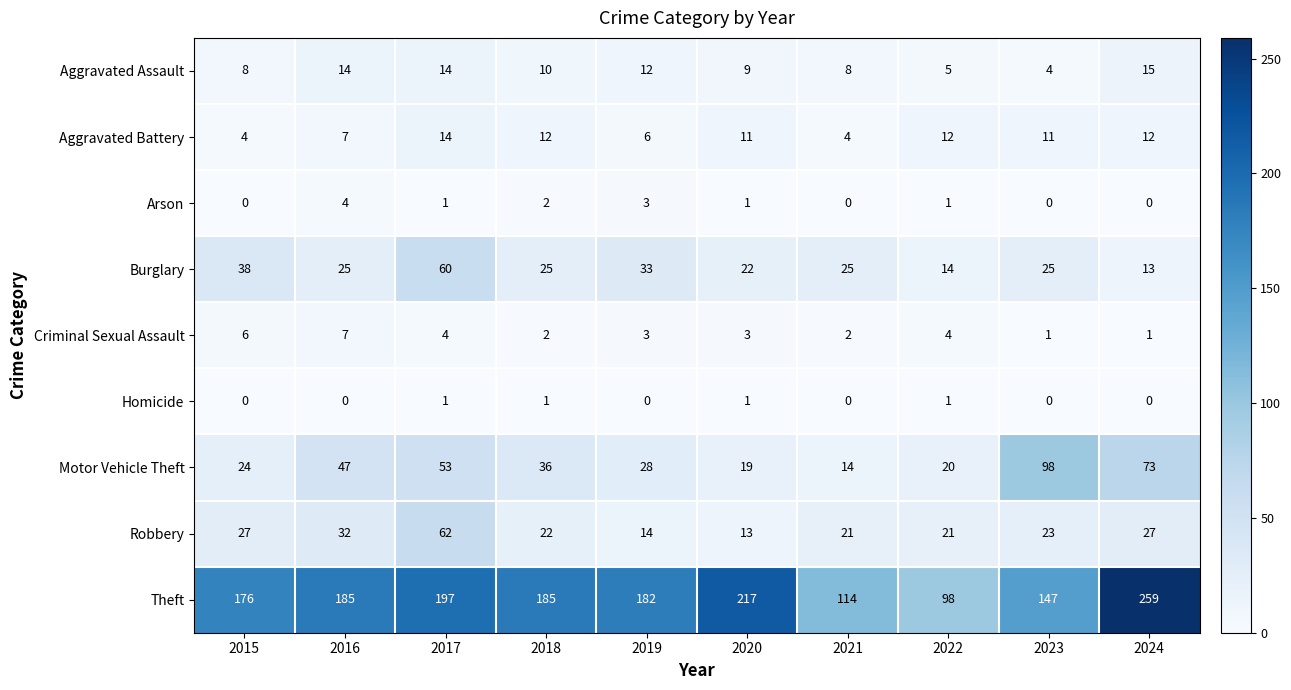

How many distinct data groups are displayed?

9